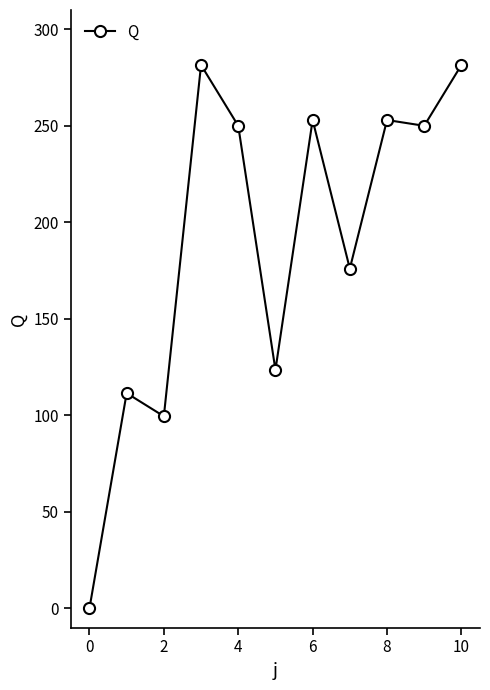

What is the difference between the maximum and minimum values?

281.5